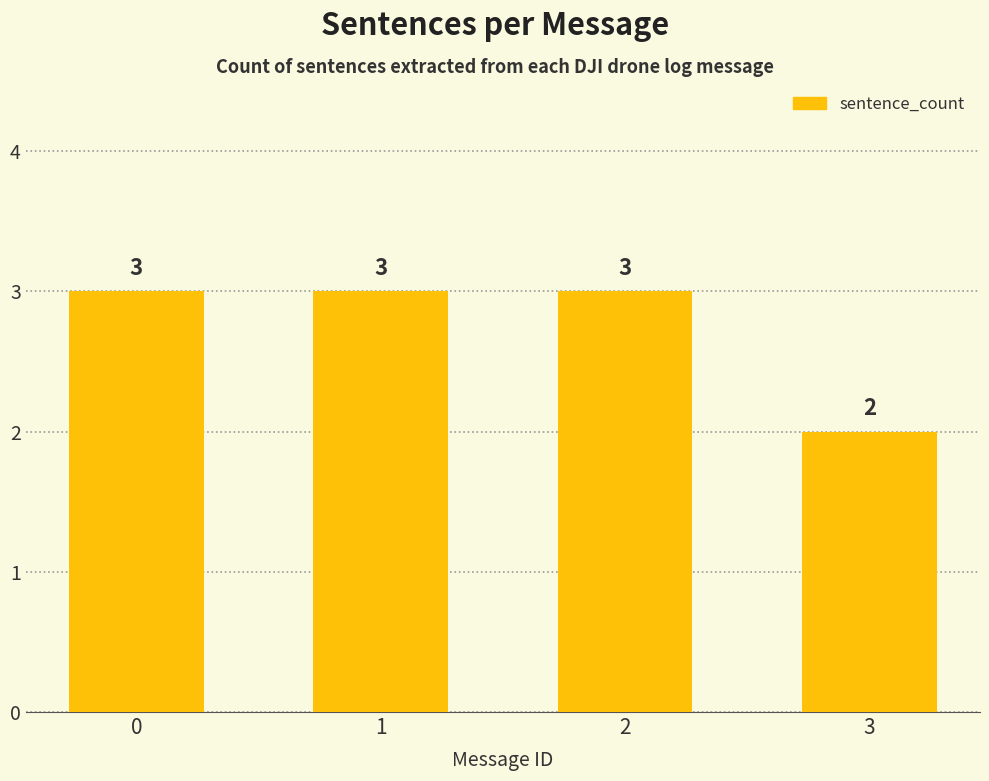

True or false: the data shows 3 at 2.

True